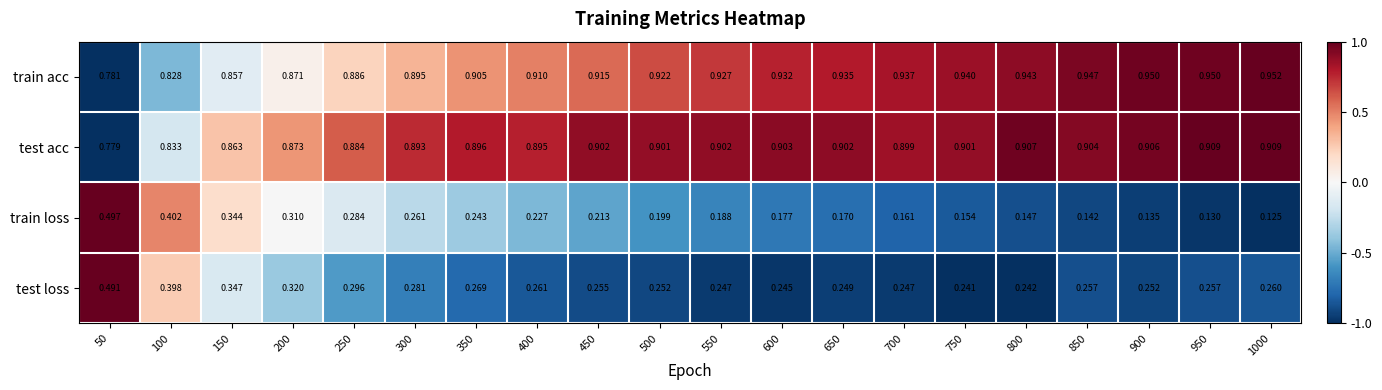

Rank the series at 950 from lowest to highest value.

train loss, test loss, test acc, train acc